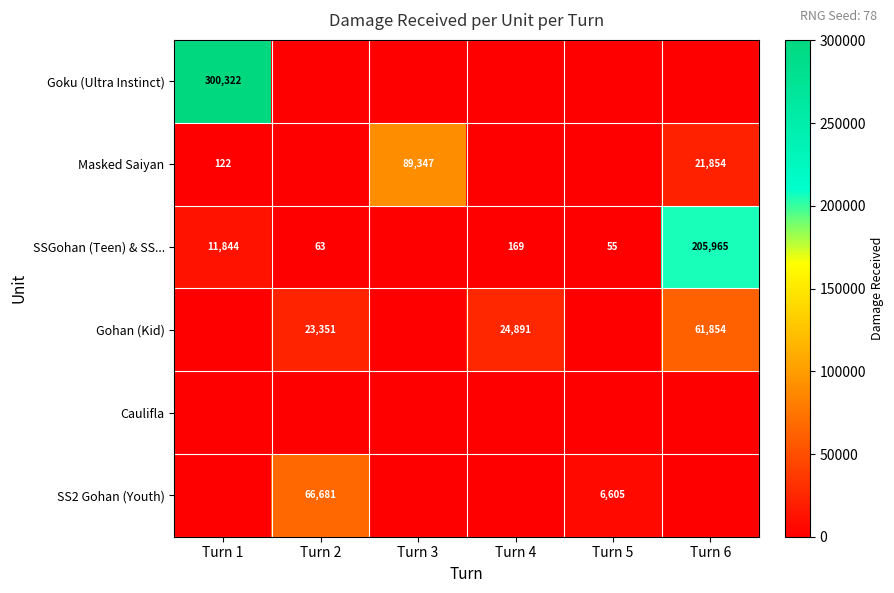

What is the difference between the SSGohan (Teen) & SS... values at Turn 2 and Turn 4?

106